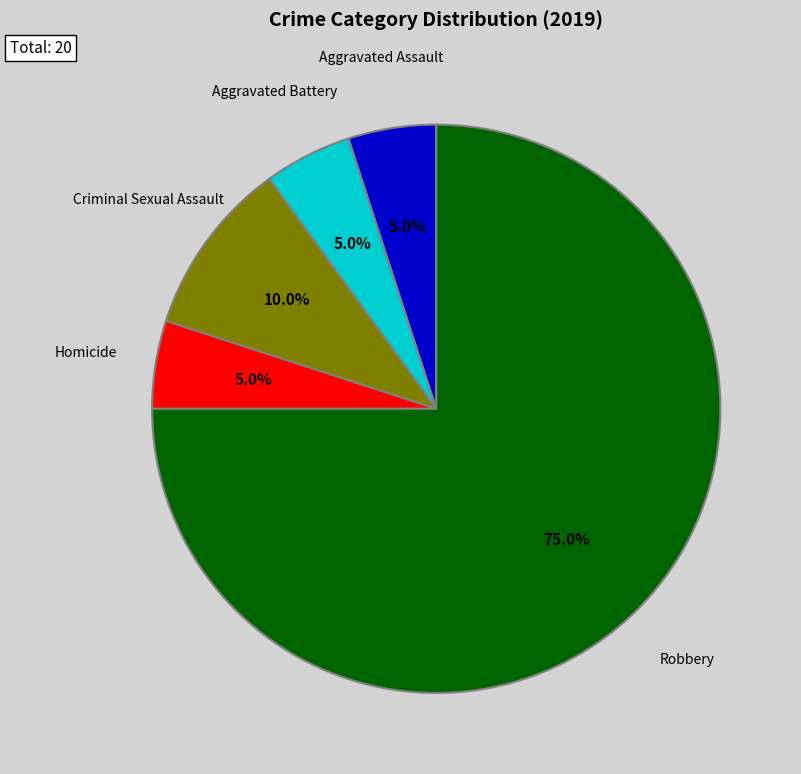

Is there a majority slice in this chart?

Yes